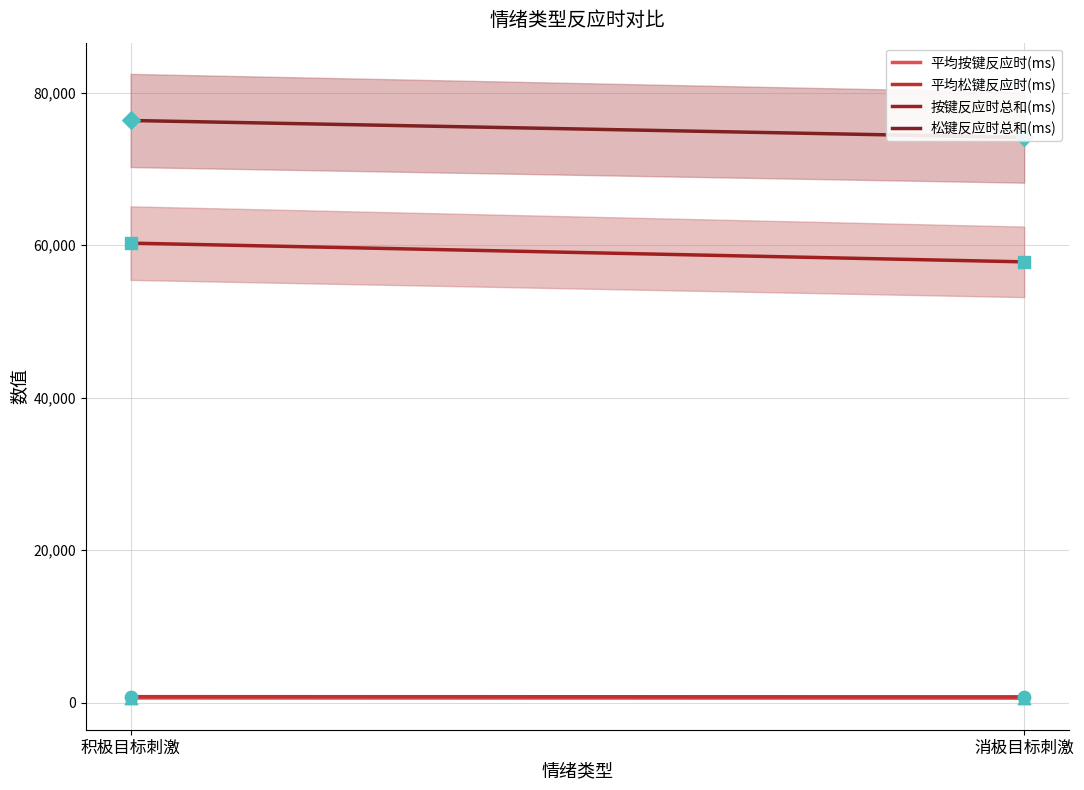

Which series has the widest spread of Y values?

按键反应时总和(ms)